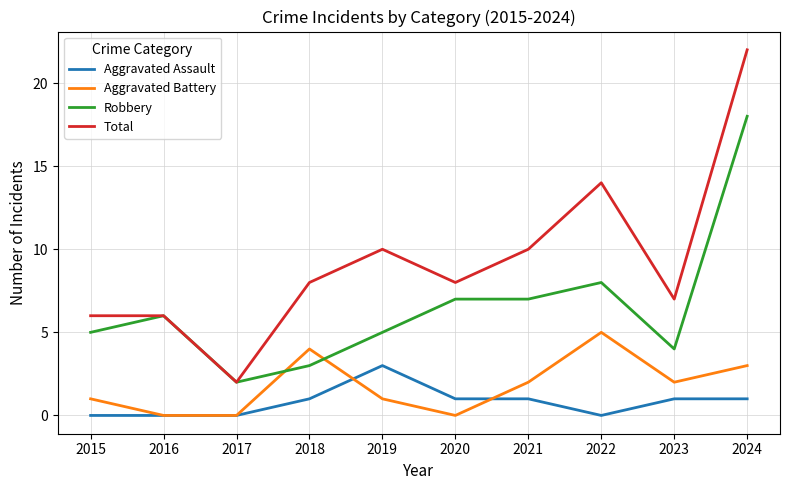

What is the total value across all series at 2020?

16